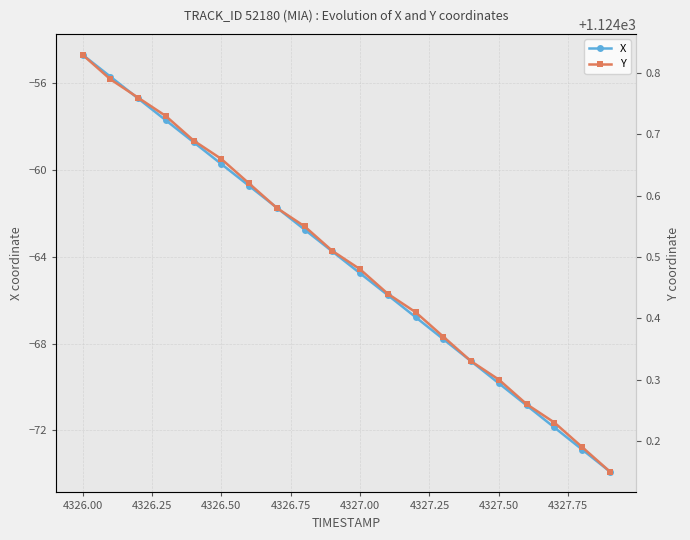

True or false: X has a value of -59.7 at 4326.50.

True